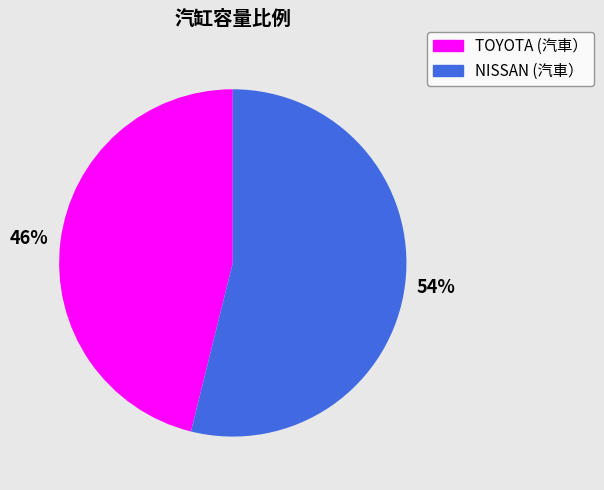

Which has a higher value, TOYOTA (汽車） or NISSAN (汽車）?

NISSAN (汽車）